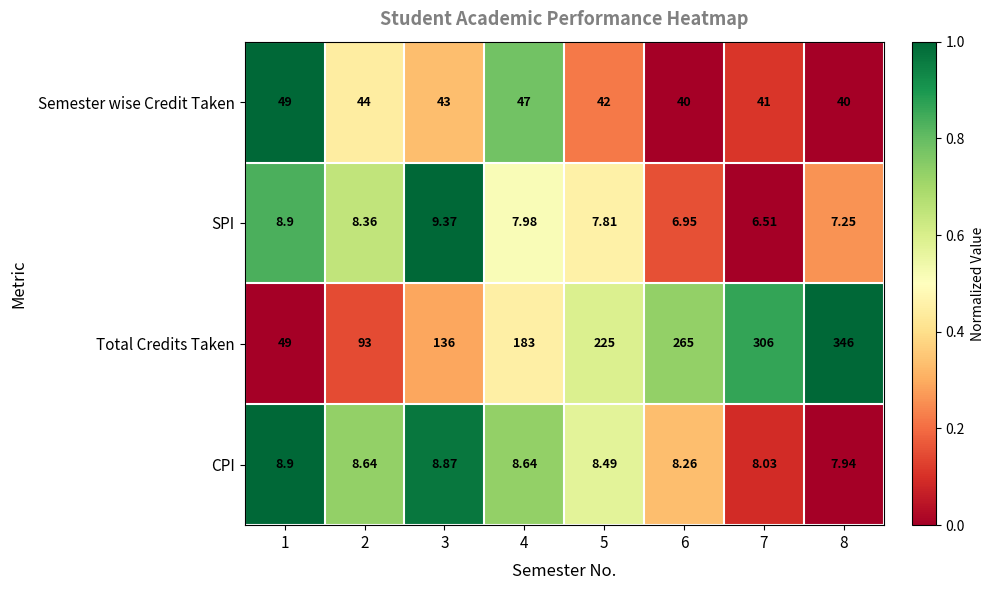

Rank the series by their maximum value, from highest to lowest.

Total Credits Taken, Semester wise Credit Taken, SPI, CPI